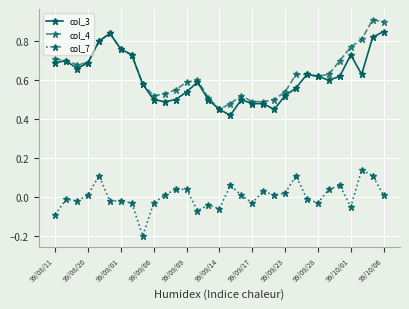

True or false: col_3 and col_7 cross at least once.

False